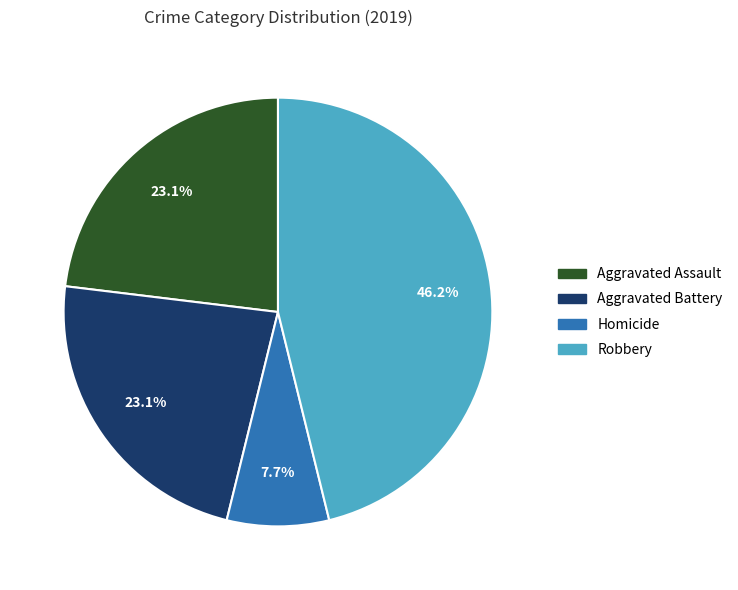

To the nearest percent, what is the average slice percentage?

25%